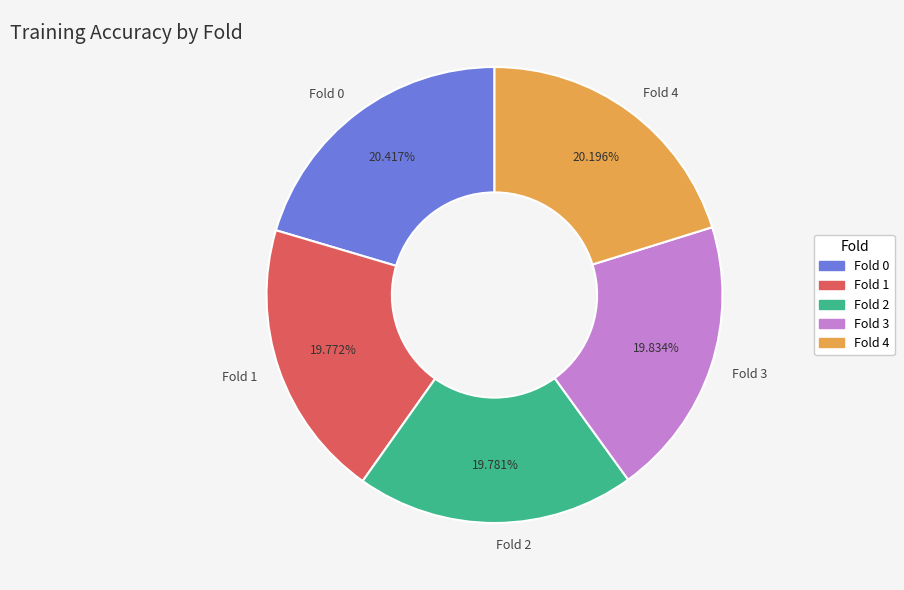

Does Fold 2 account for over 50% of the chart?

No